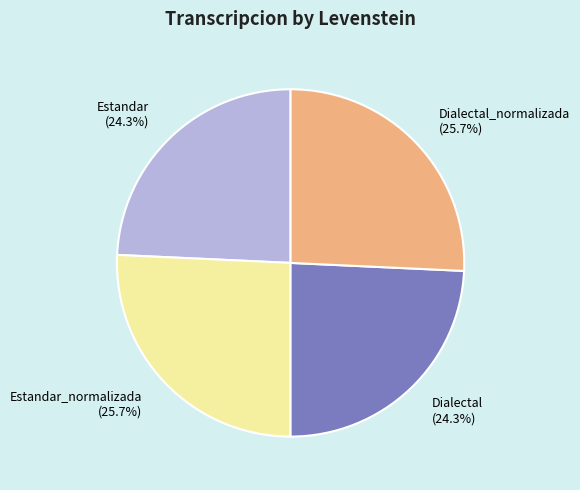

How much of the chart is everything except Estandar_normalizada (25.7%)?

74.3%